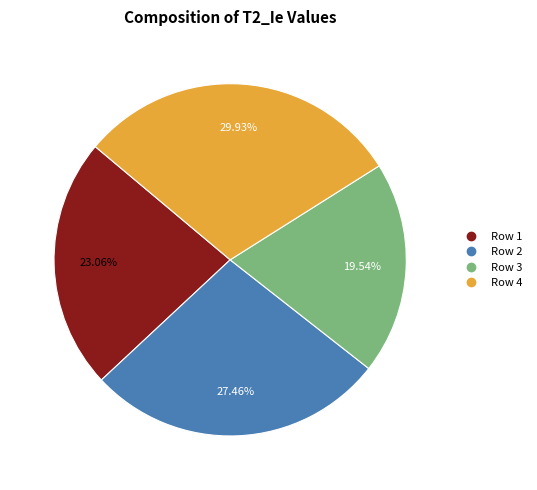

Does Row 4 account for over 50% of the chart?

No